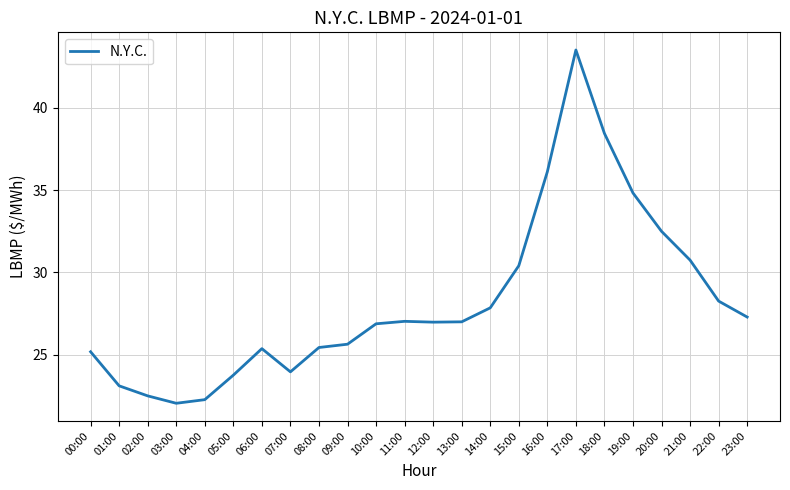

Where does the data first go above 26?

10:00